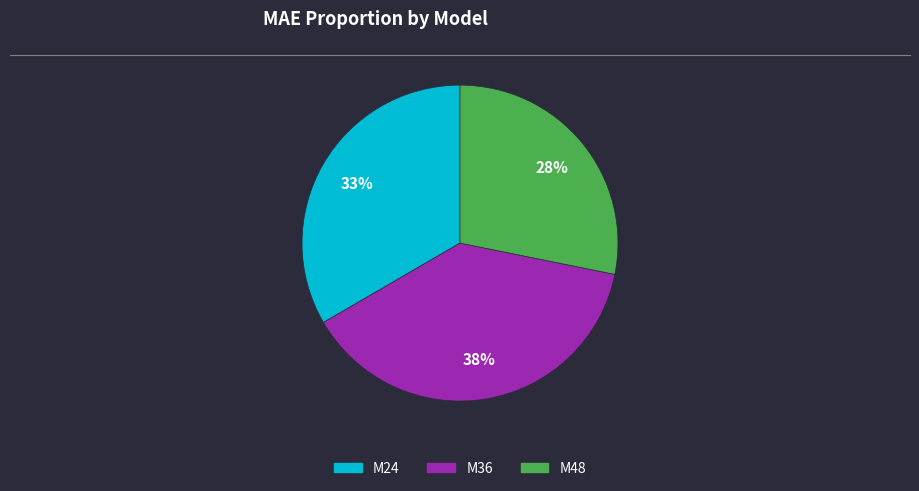

What percentage is the M36 slice, to the nearest percent?

38%